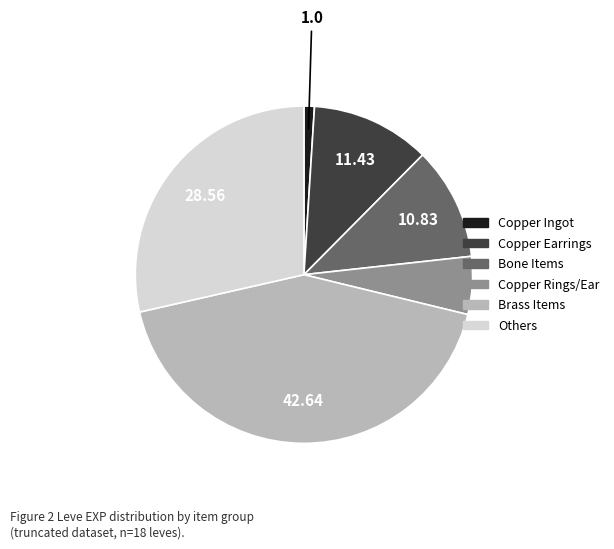

Combined, do Others and Copper Rings/Ear account for over 50%?

No